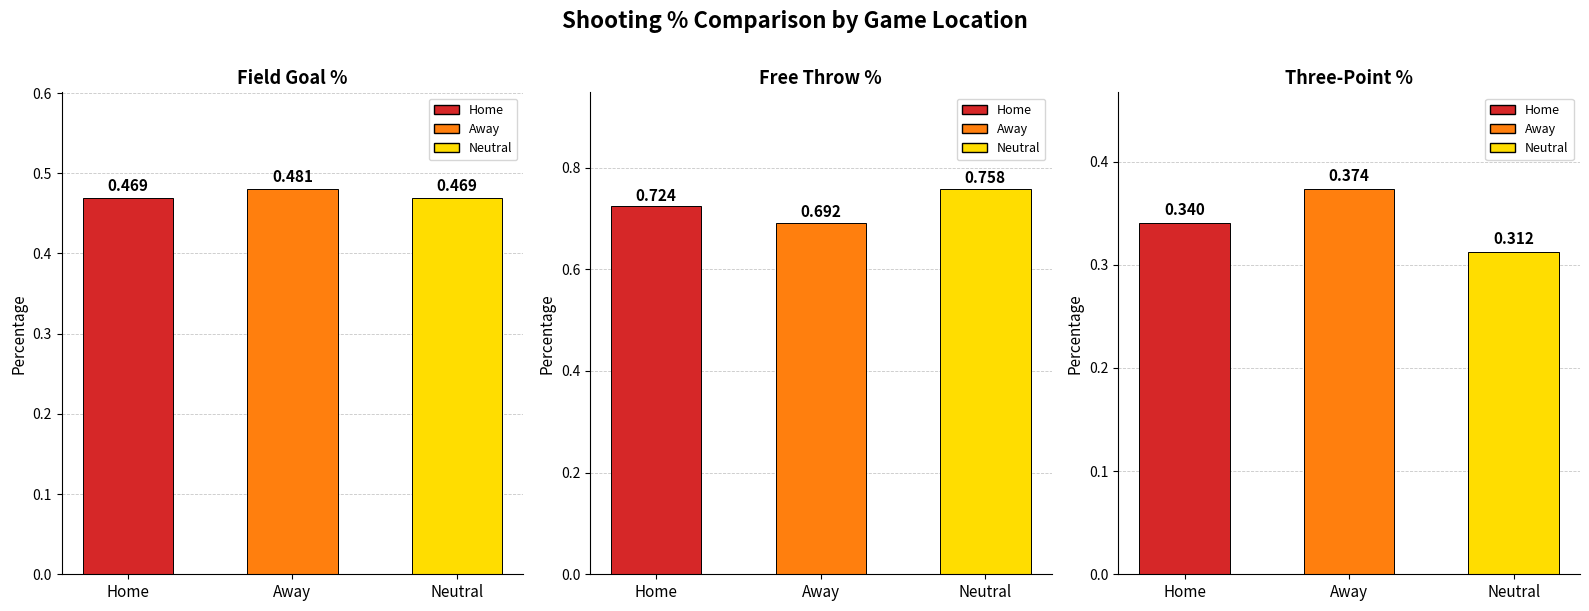

What is the spread (max minus min) of values at Neutral?

0.4